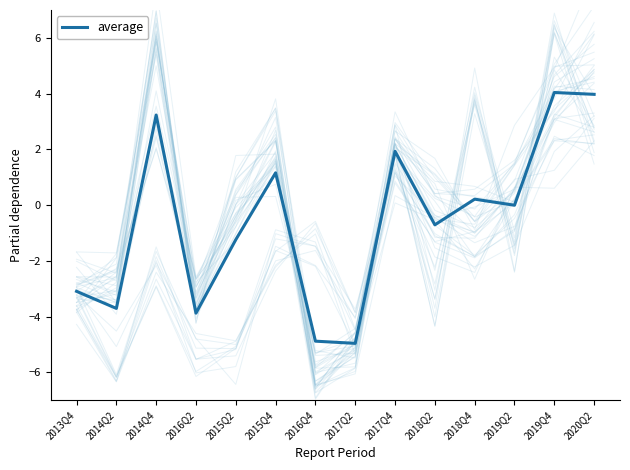

What is the change in value from 2017Q2 to 2017Q4?

+6.9